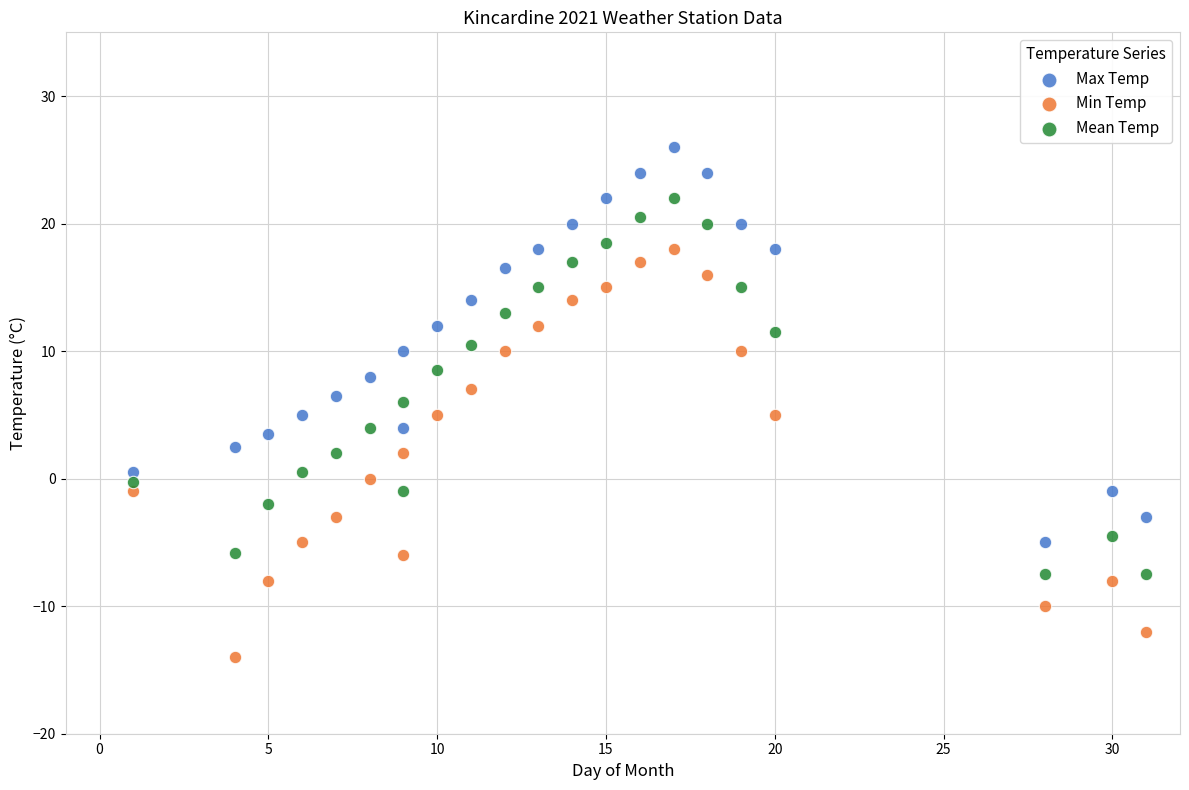

What are all the series names shown in the legend?

Max Temp, Min Temp, Mean Temp